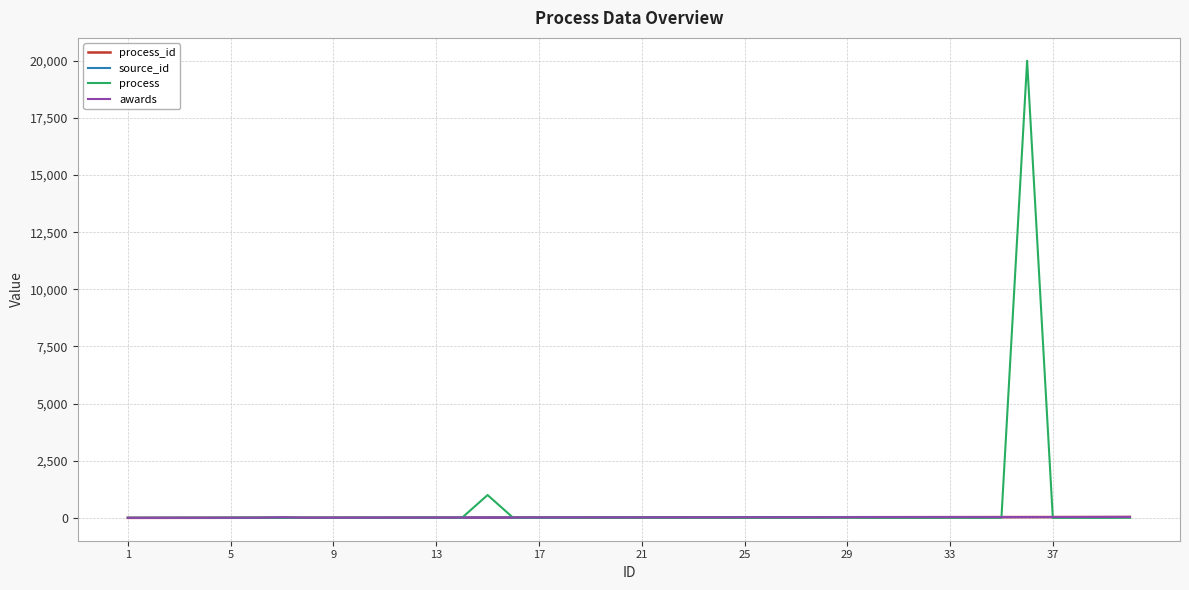

Does the chart have visible grid lines?

Yes